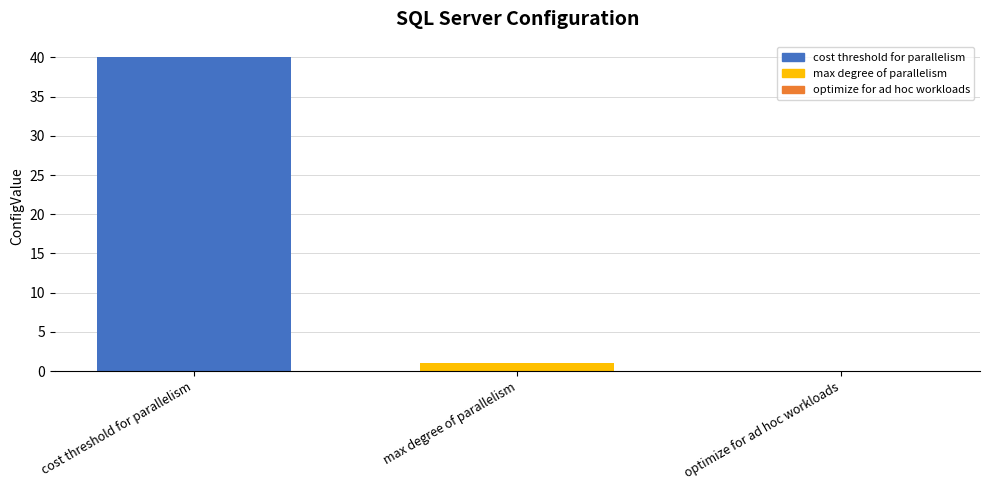

The value at max degree of parallelism is 1. True or false?

True